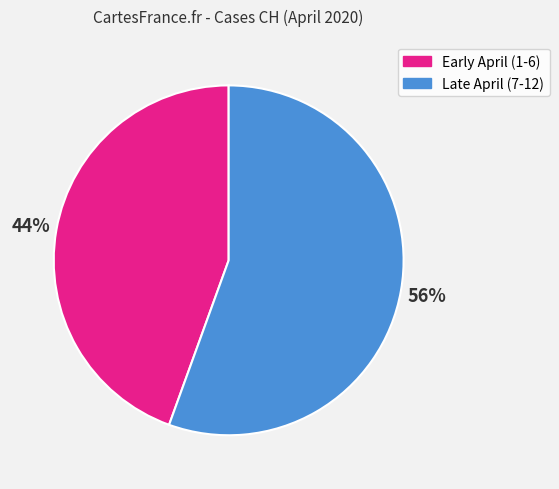

To the nearest percent, what is the average slice percentage?

50%